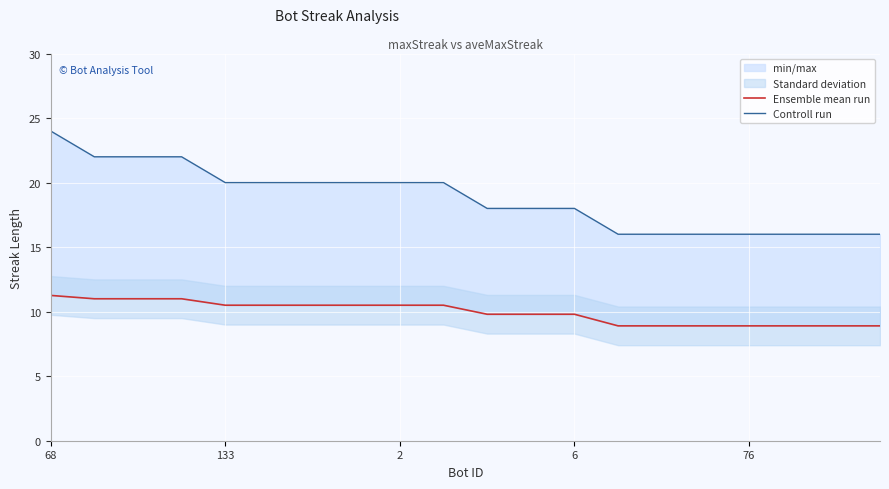

What is the difference between the Controll run values at 19 and 2?

6.0